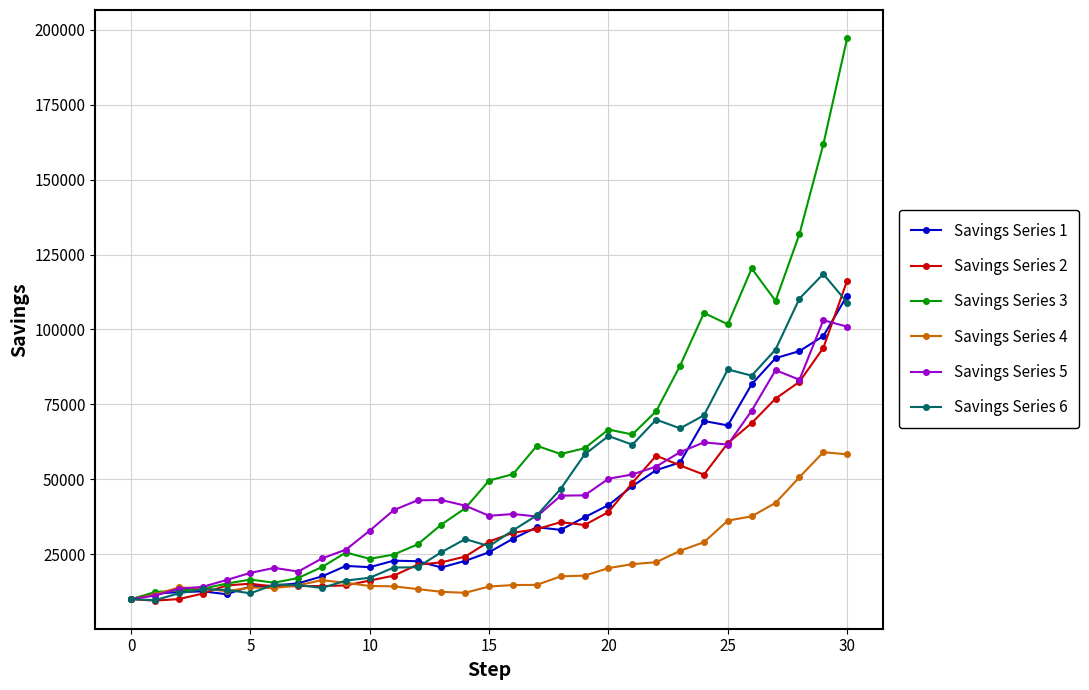

What is the average value of the Savings Series 1 series?

39356.3